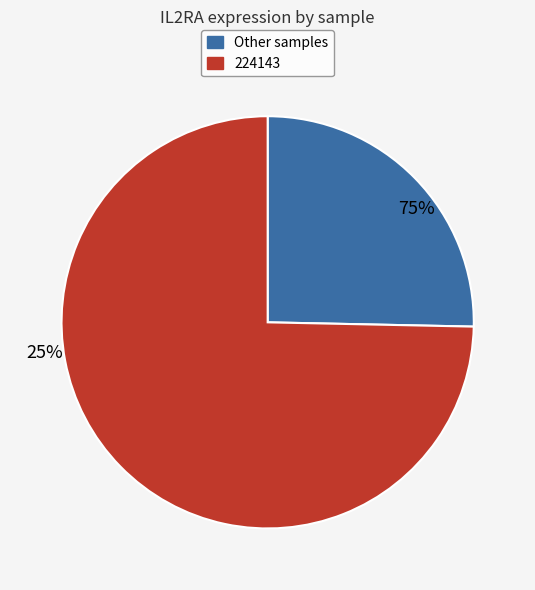

Is it true that 263578 is 13% of the pie?

False